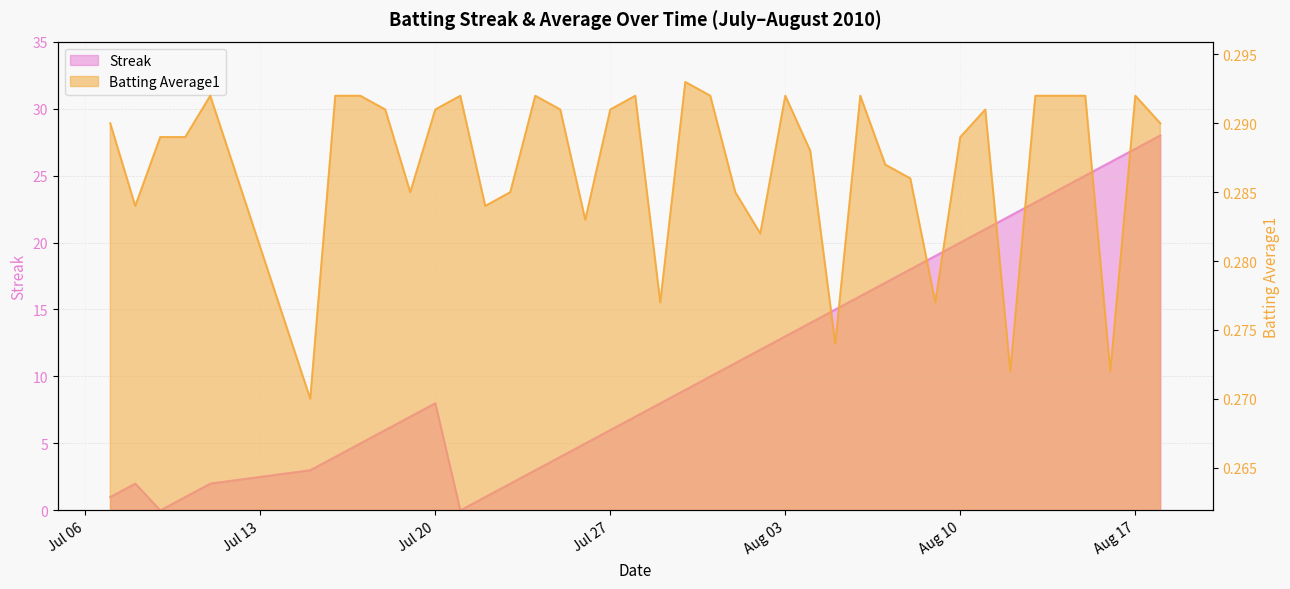

What is the average value of the Batting Average1 series?

0.3